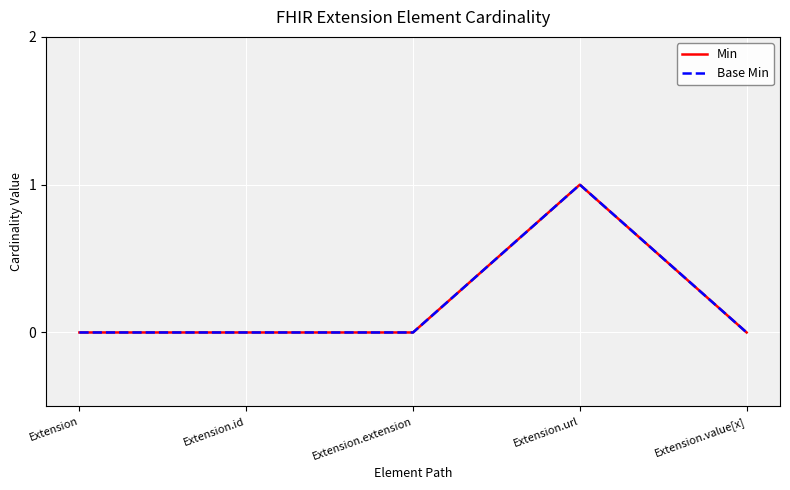

Does the chart have visible grid lines?

Yes